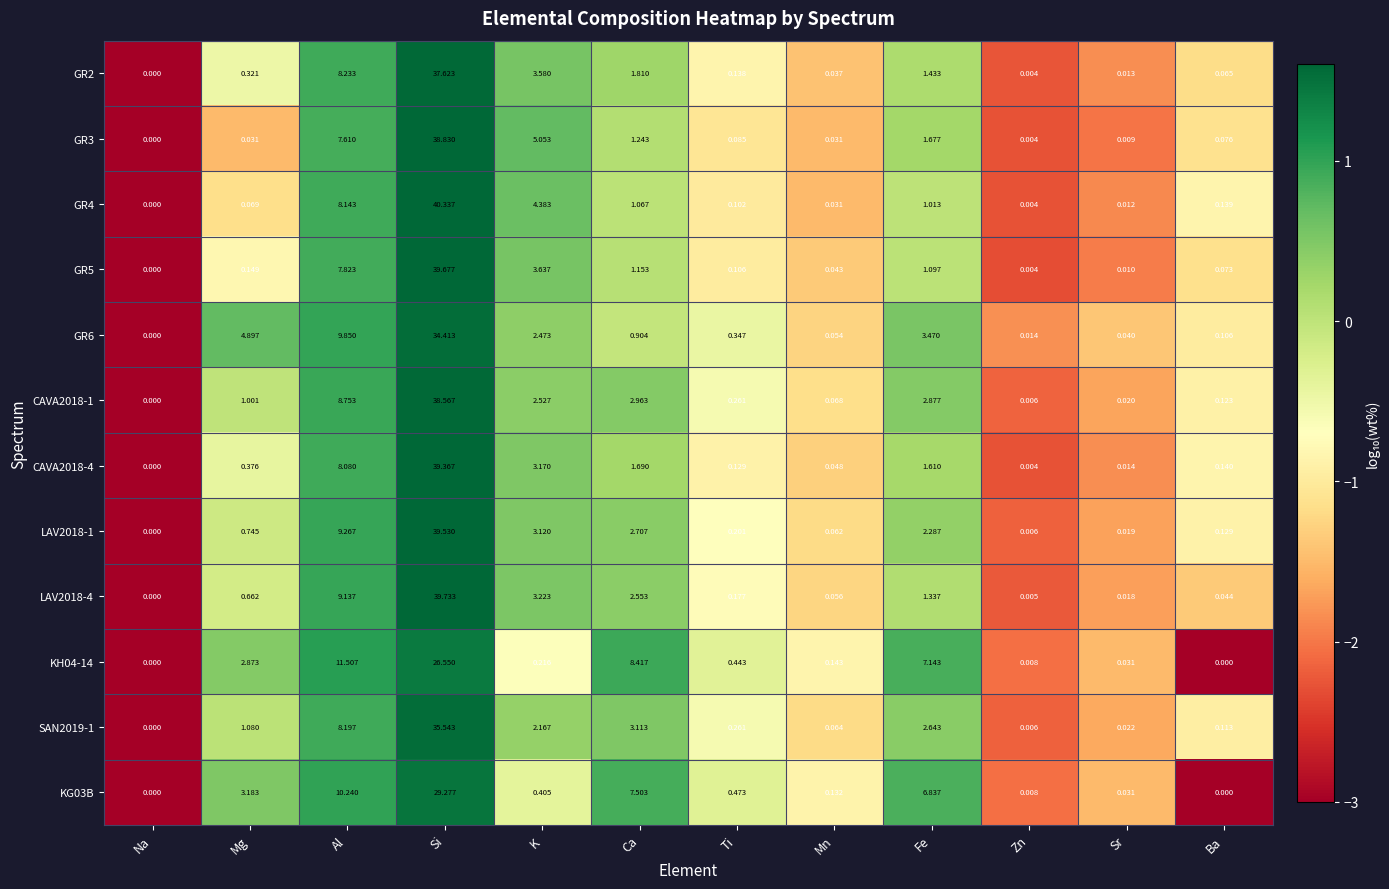

Is the value of GR6 at Ba greater than the value of KH04-14 at Si?

No